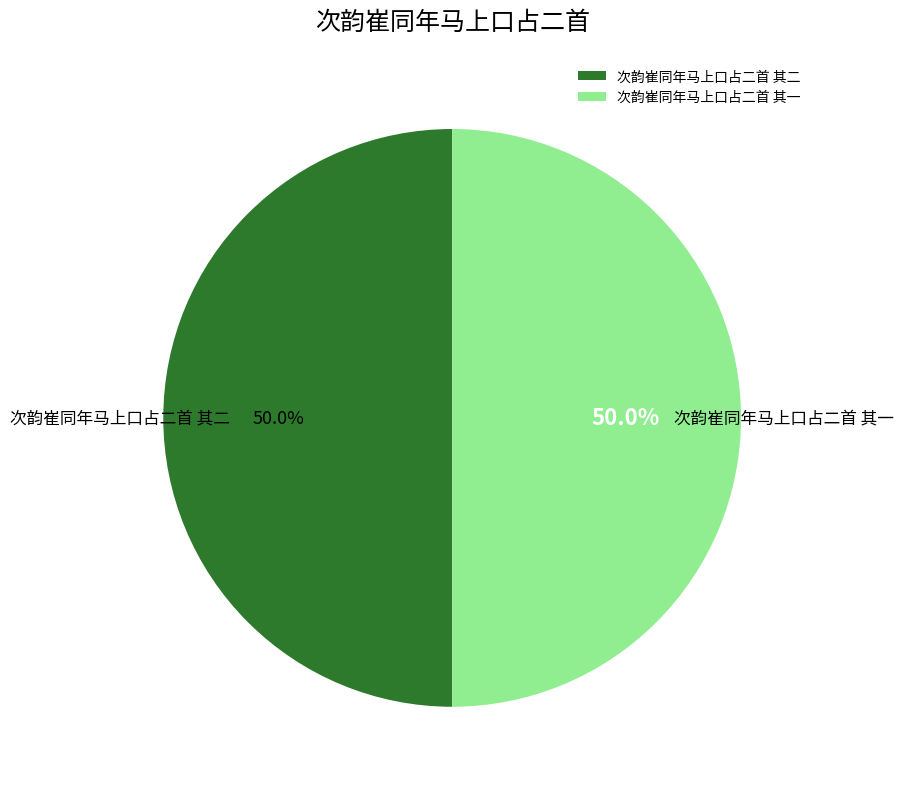

Combined, do 次韵崔同年马上口占二首 其一 and 次韵崔同年马上口占二首 其二 account for over 50%?

Yes